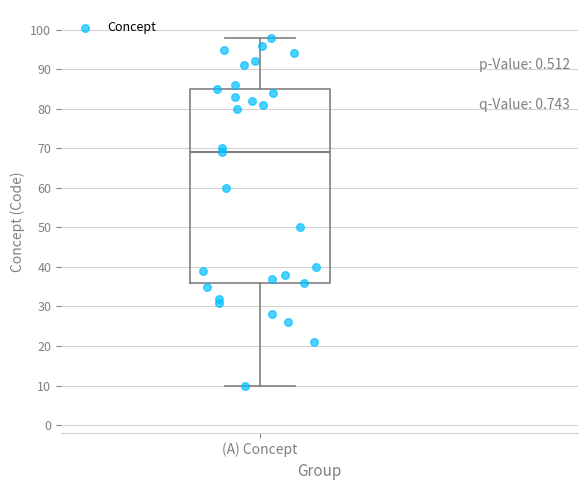

Transcribe this box plot: give where the median line is, the range the box spans, and where the two whiskers end, as read against the y-axis. The values are not printed on the chart, so give them approximately, as read against the axis.

median 69, box 36 to 85, whiskers 10 to 98